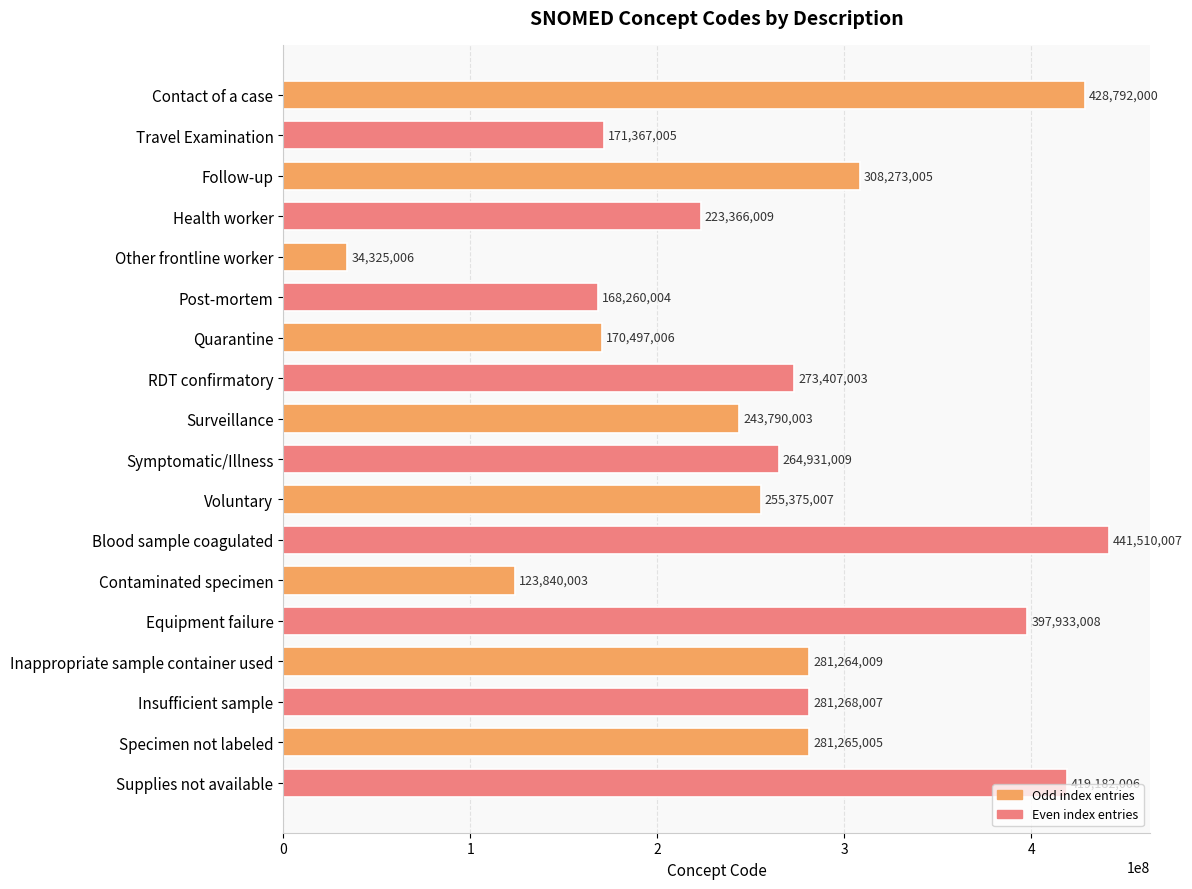

List the labels in order of value, smallest first.

Other frontline worker, Contaminated specimen, Post-mortem, Quarantine, Travel Examination, Health worker, Surveillance, Voluntary, Symptomatic/Illness, RDT confirmatory, Inappropriate sample container used, Specimen not labeled, Insufficient sample, Follow-up, Equipment failure, Supplies not available, Contact of a case, Blood sample coagulated